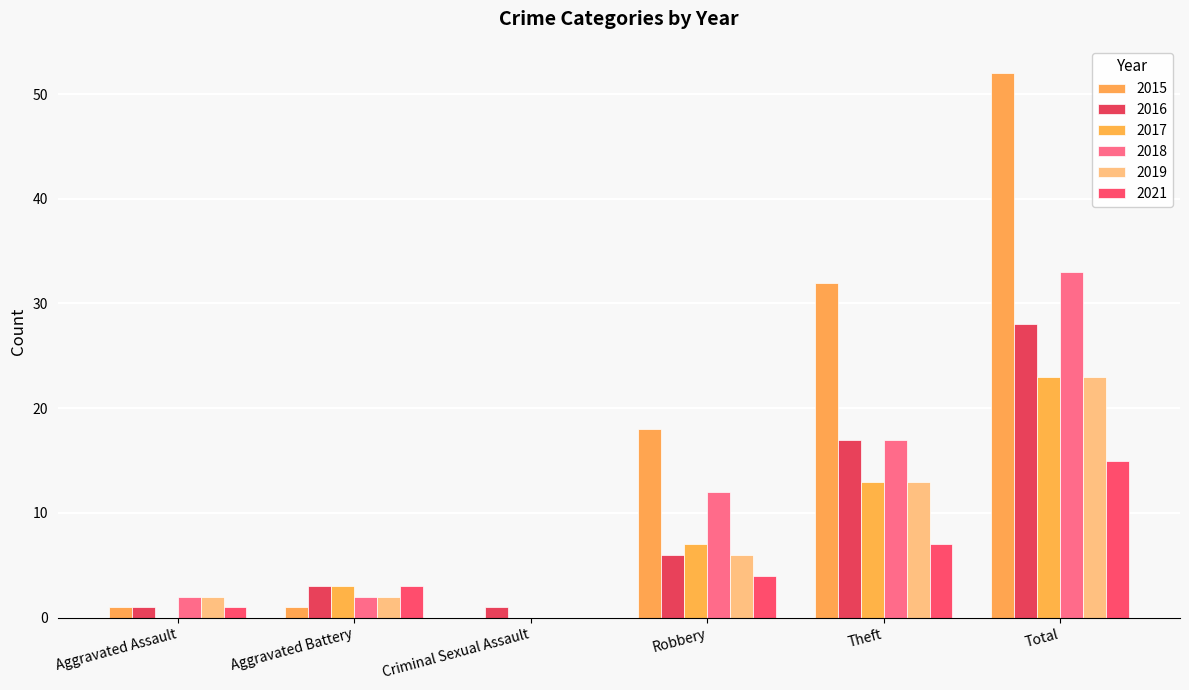

What is the spread (max minus min) of values at Theft?

25